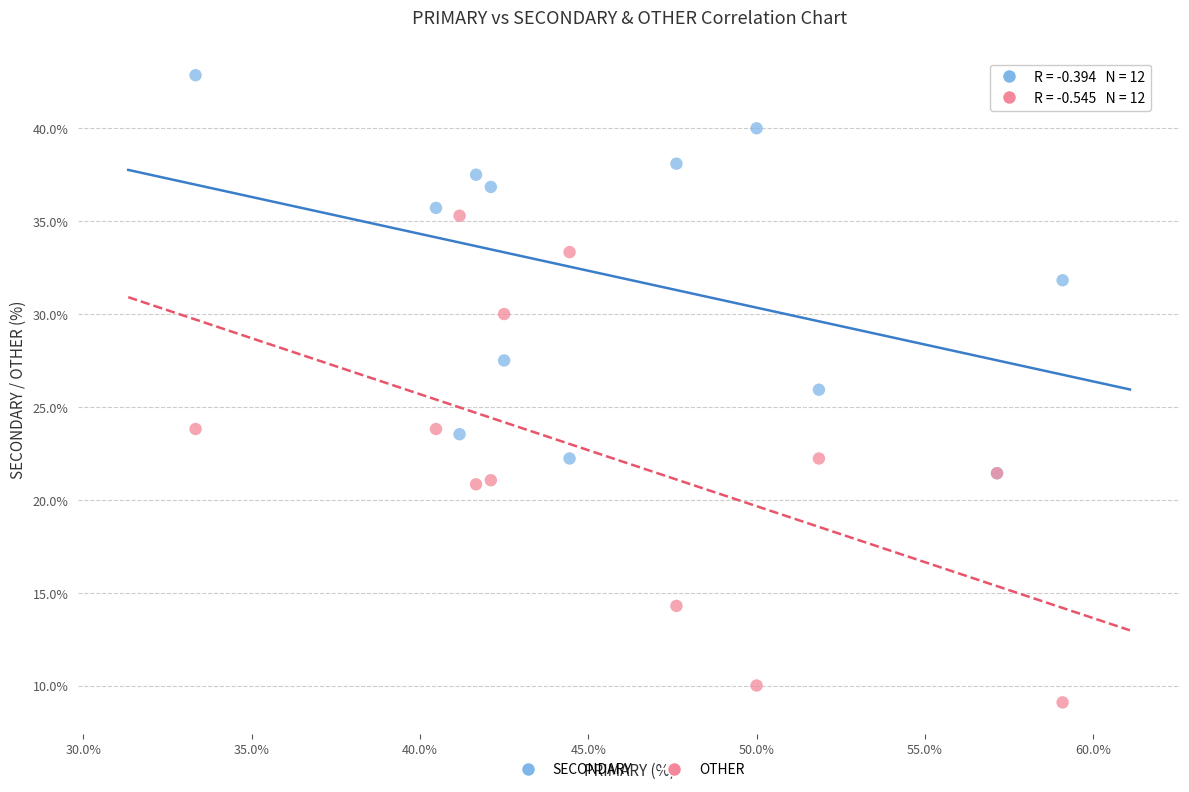

What are all the series names shown in the legend?

SECONDARY, OTHER